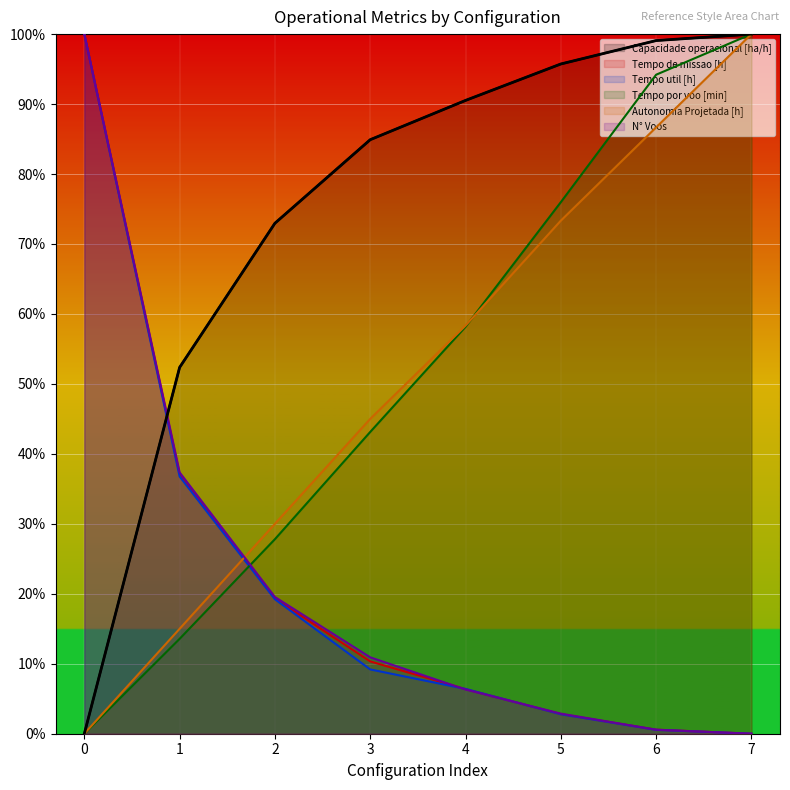

The Capacidade operacional [ha/h] series shows 84.9 at 3. True or false?

True